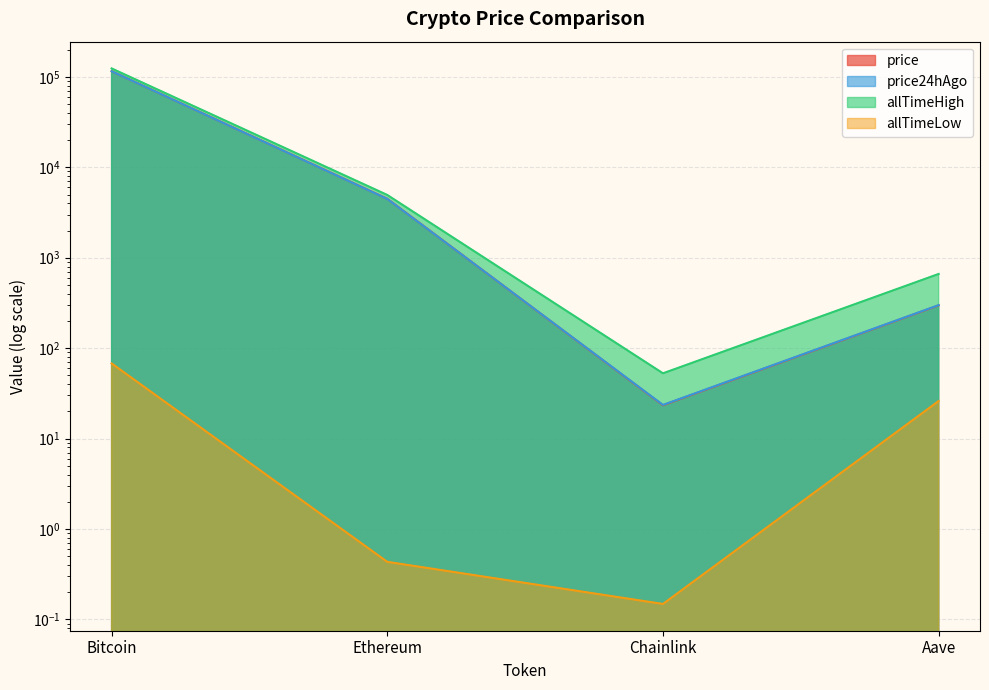

Is the value of price24hAgo at Ethereum greater than the value of price at Ethereum?

No